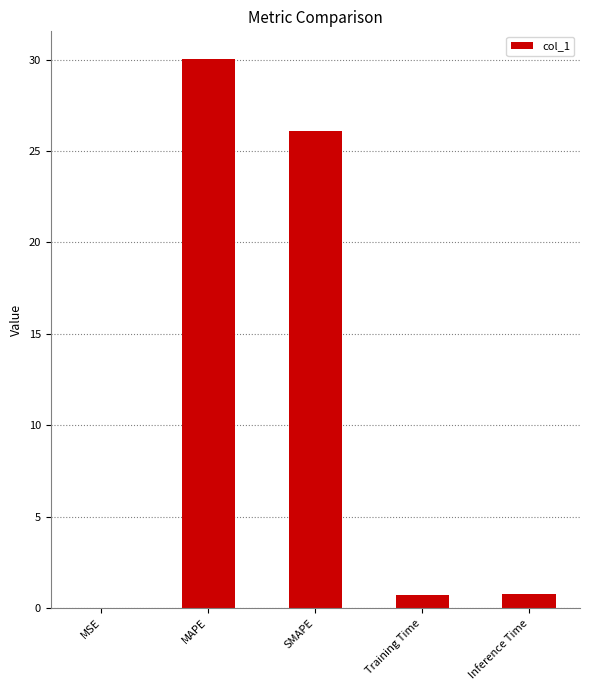

What is the sum of the values at Training Time and SMAPE?

26.8